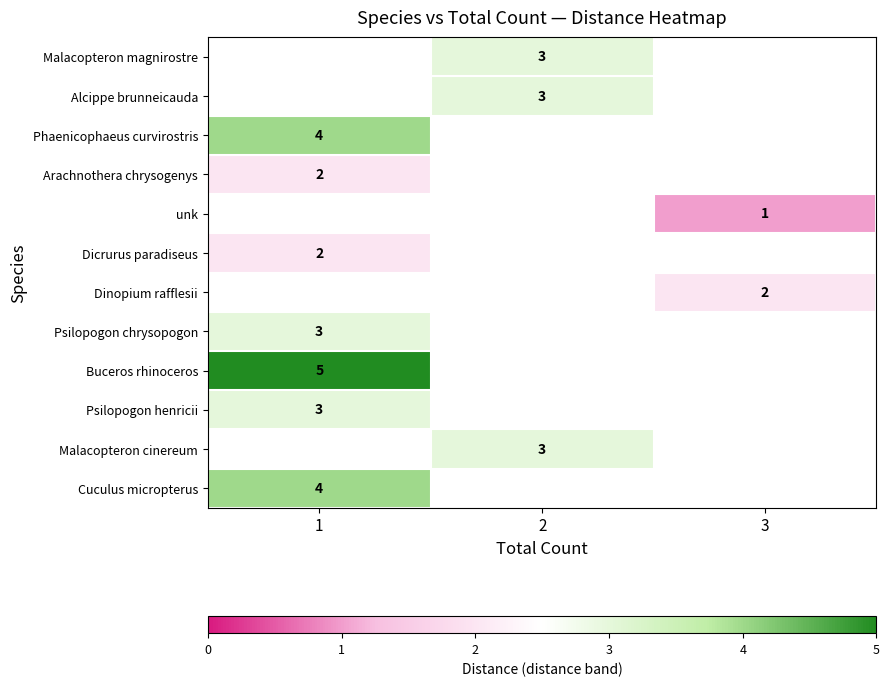

The value of Dicrurus paradiseus at 1 is 2. True or false?

True